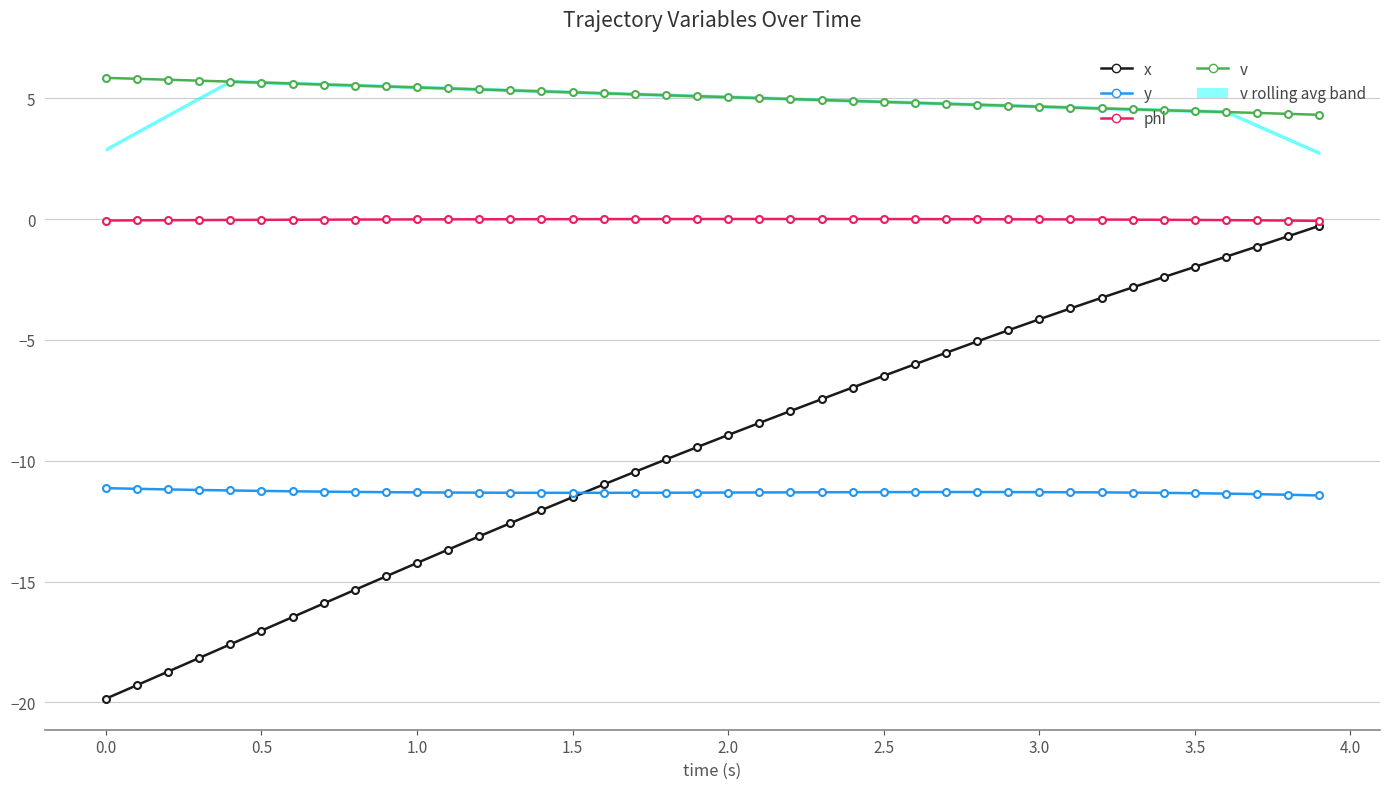

What position from the right is 2.0?

20